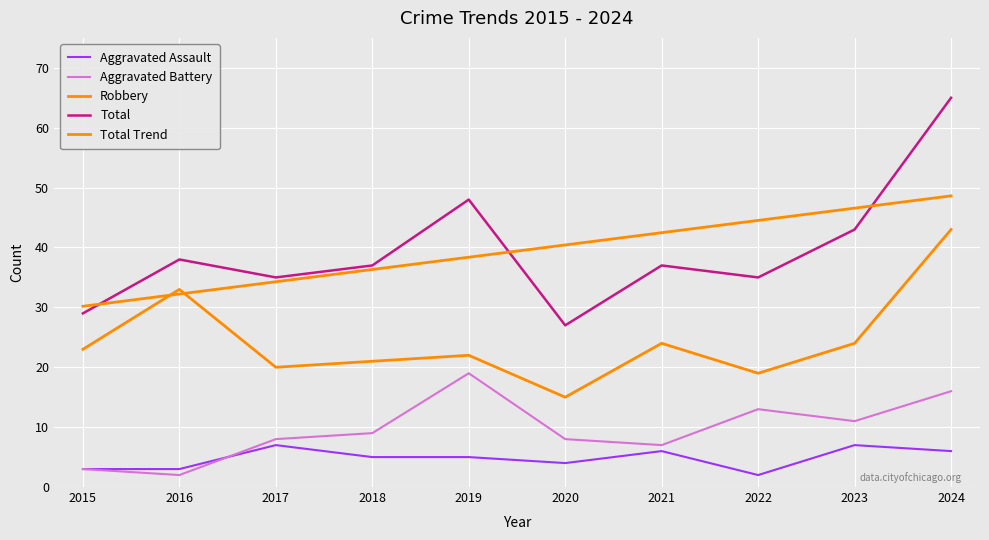

How many values in the Total series are below 37?

4